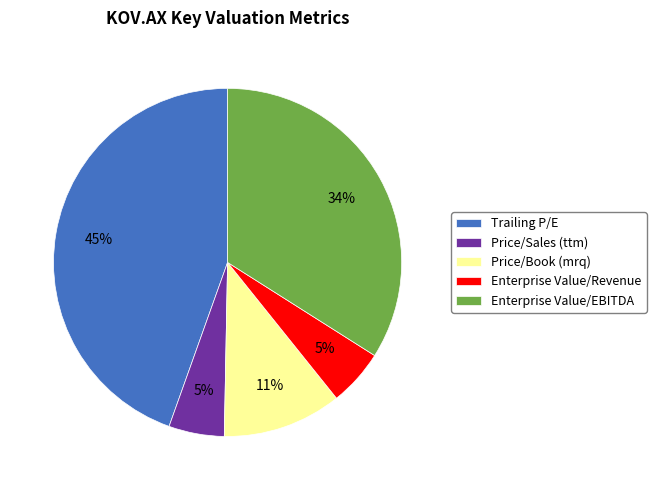

What is the largest slice in the pie chart?

Trailing P/E